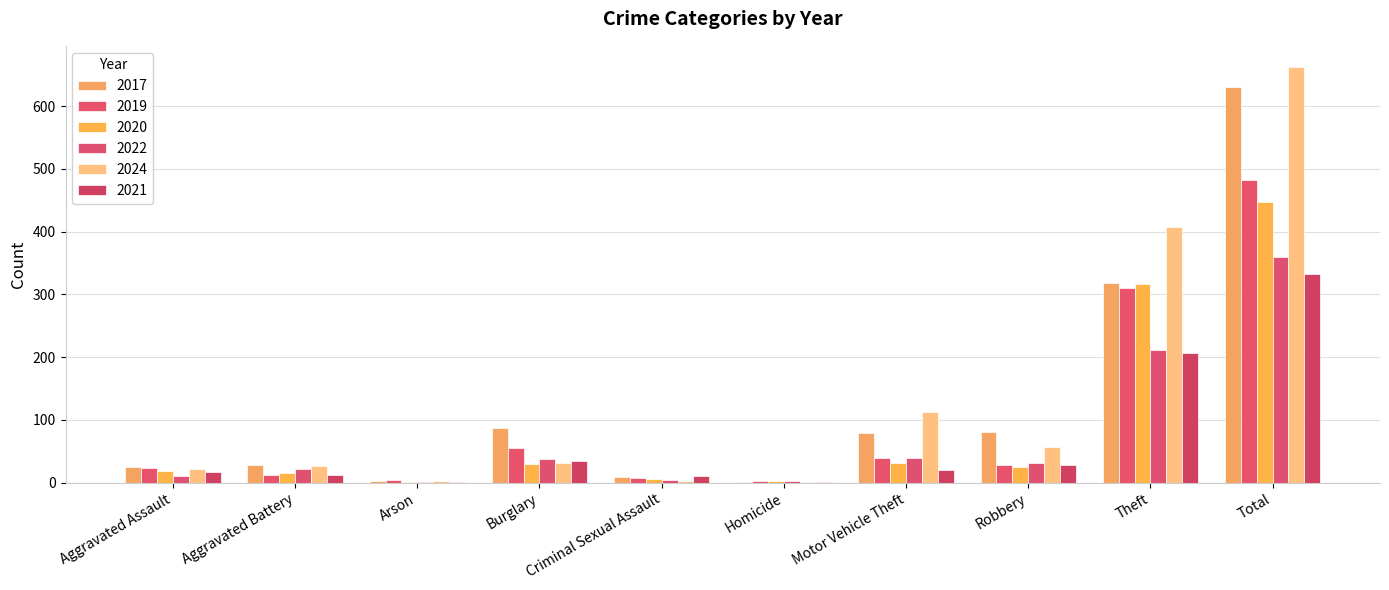

Is it true that 2024 equals 542 at Theft?

False